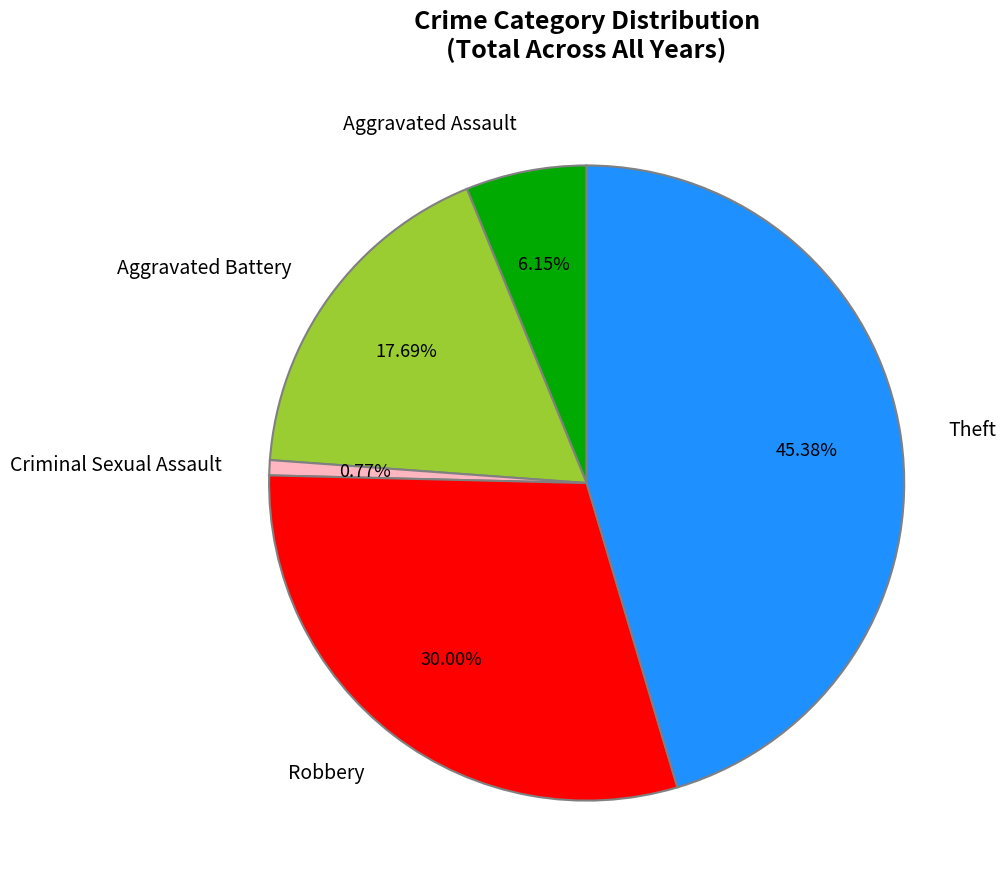

What percentage is NOT represented by Aggravated Battery?

82.3%